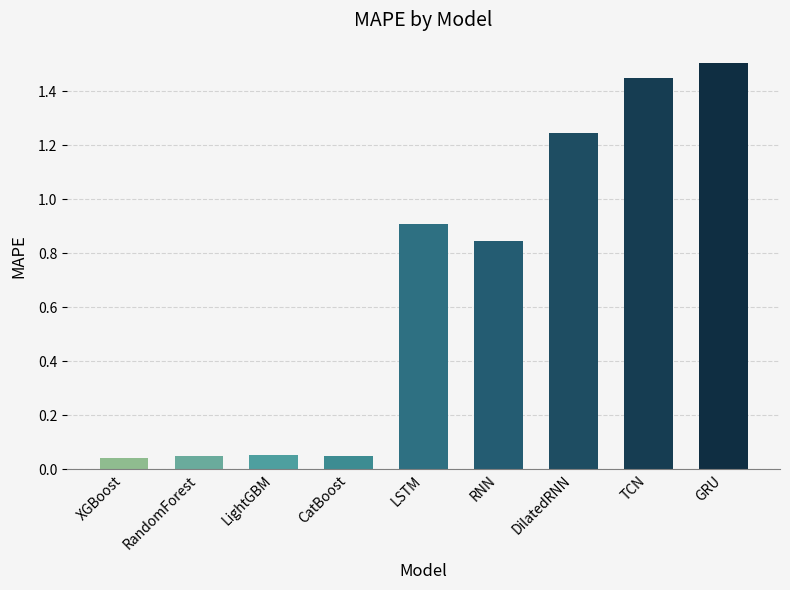

What is the sum of all values?

6.1